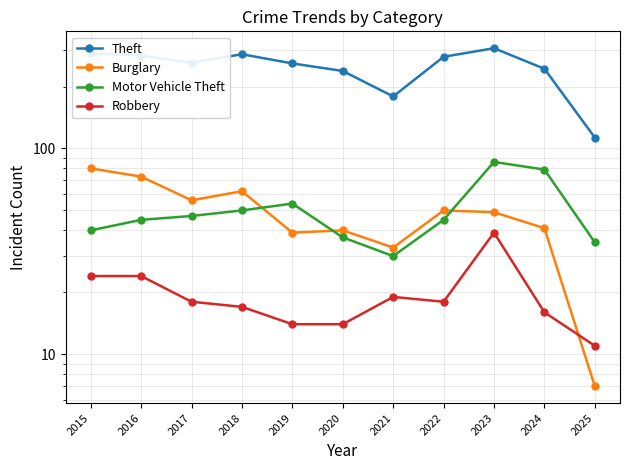

Which series has the largest total across all categories?

Theft